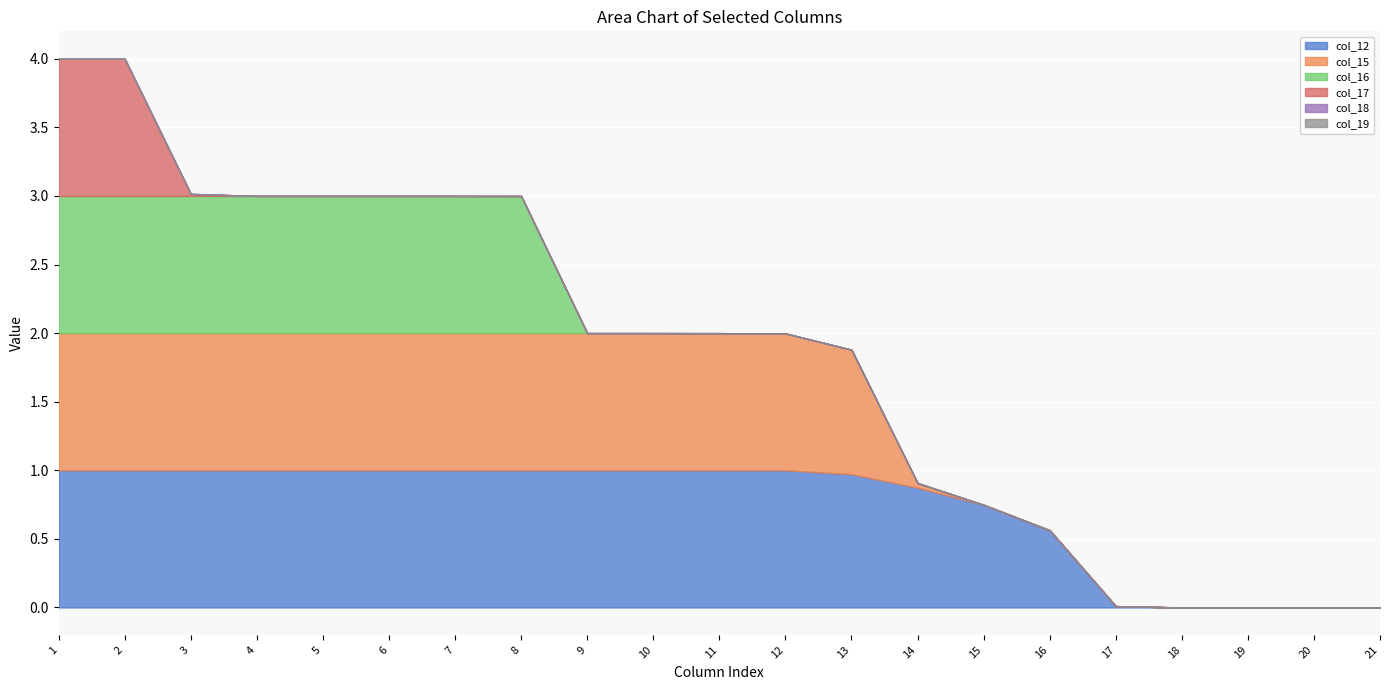

Between 2 and 4, which is larger?

2